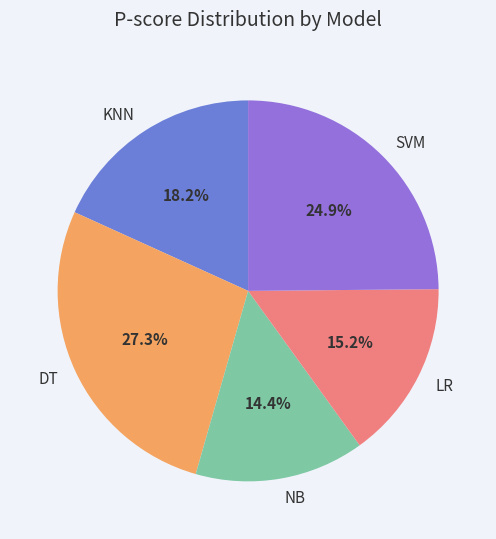

How many slices are in this pie chart?

5